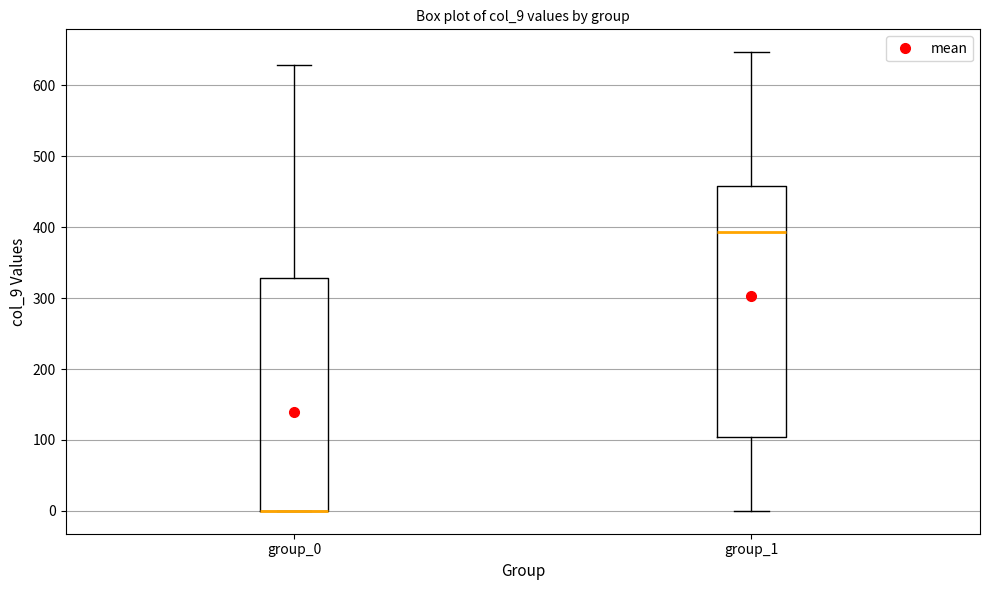

Reading left to right, read every box against the y-axis: the position of its median line, the range the box covers, and the ends of its whiskers. The values are not printed on the chart, so give them approximately, as read against the axis.

group_0: median 0 (drawn on the box's lower edge), box 0 to 330, whiskers 0 to 630
group_1: median 390, box 100 to 460, whiskers 0 to 650